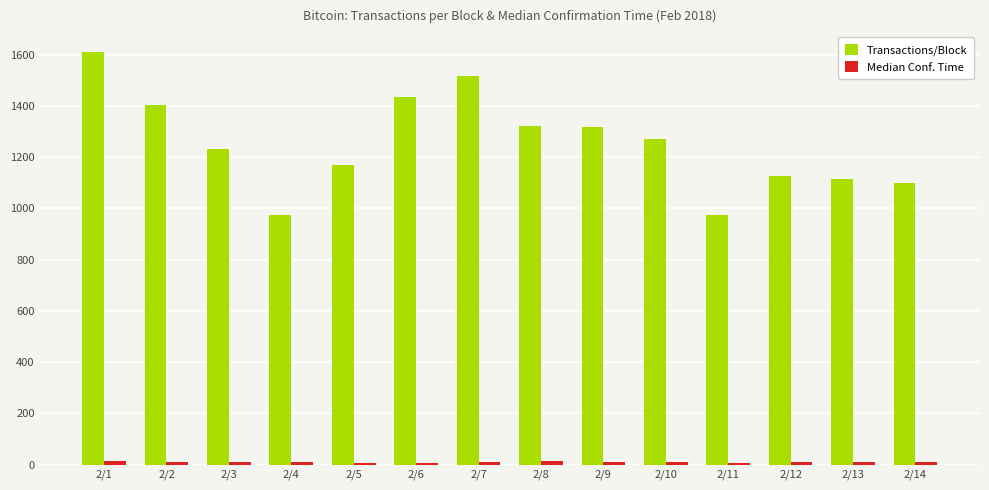

What is the sum of all Transactions/Block values?

17570.7